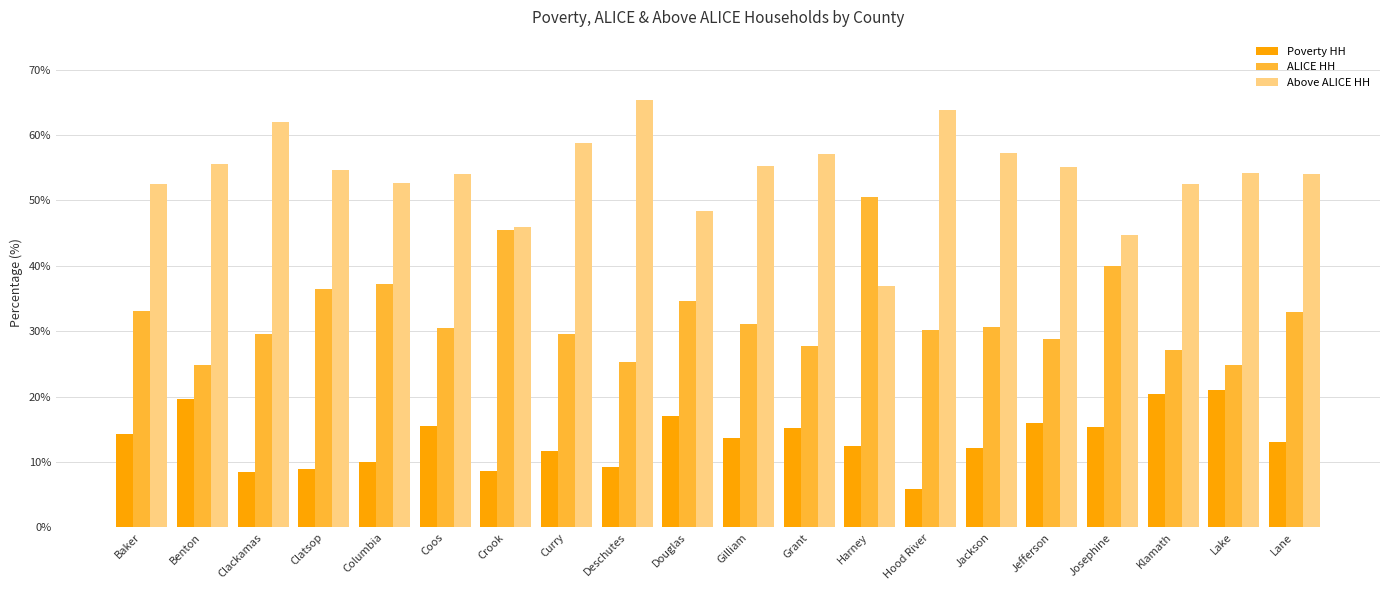

Count the number of data series in this chart.

3